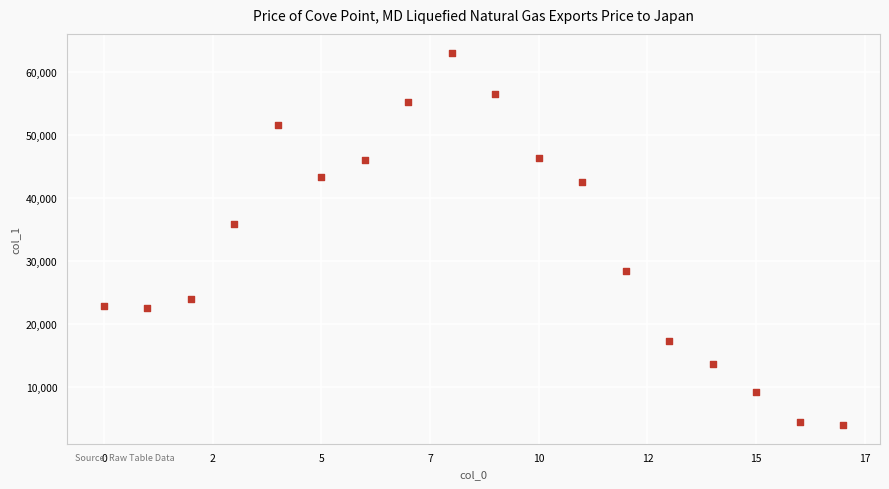

What is the range of Y values (max minus min)?

59065